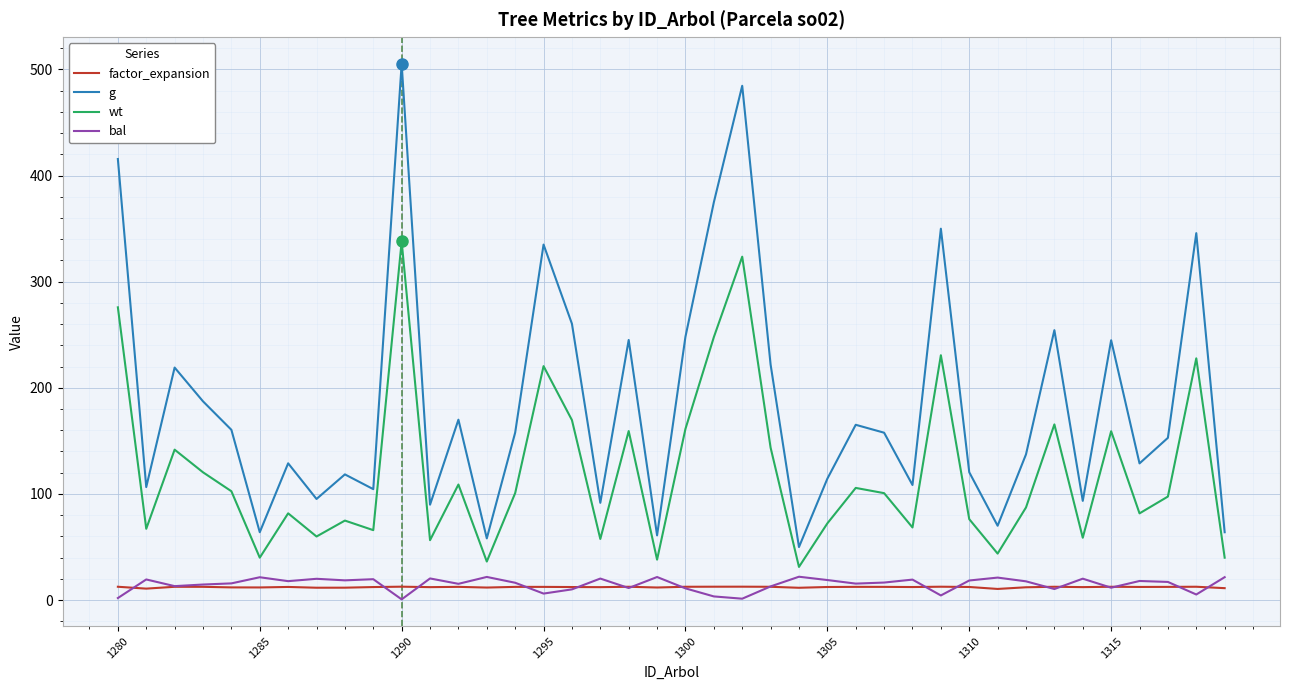

Which series has the largest range (max minus min)?

g